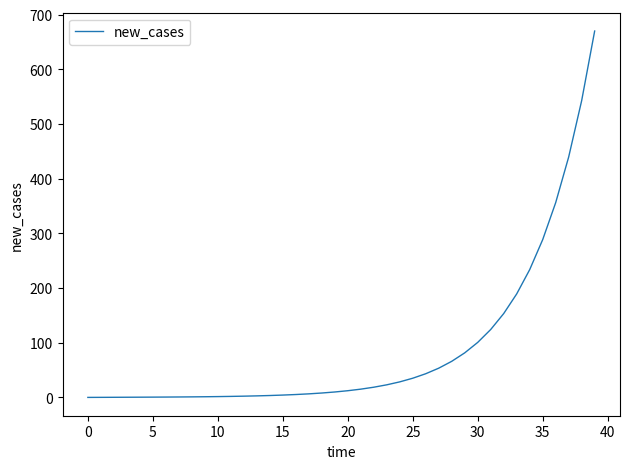

What is the maximum value shown in the chart?

670.0